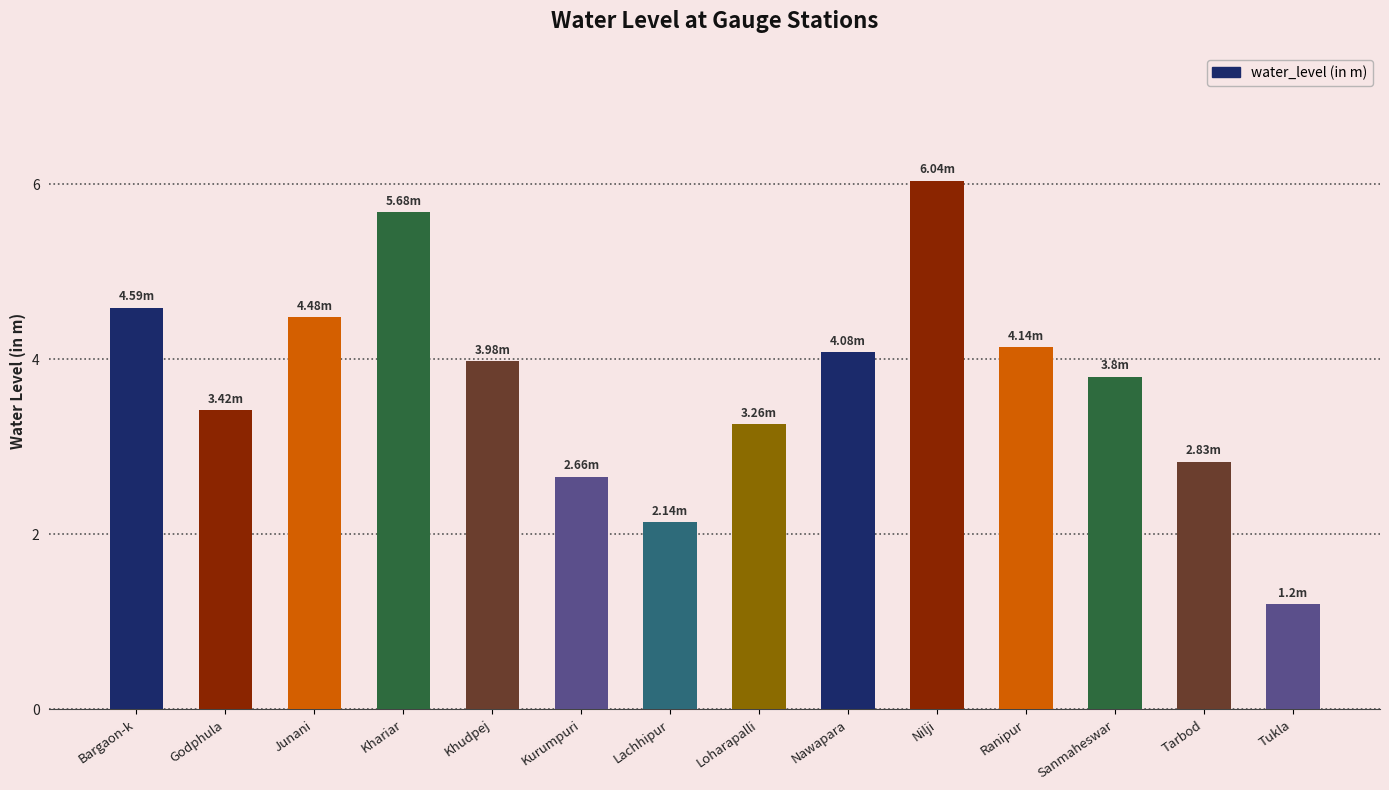

What is the average value?

3.7